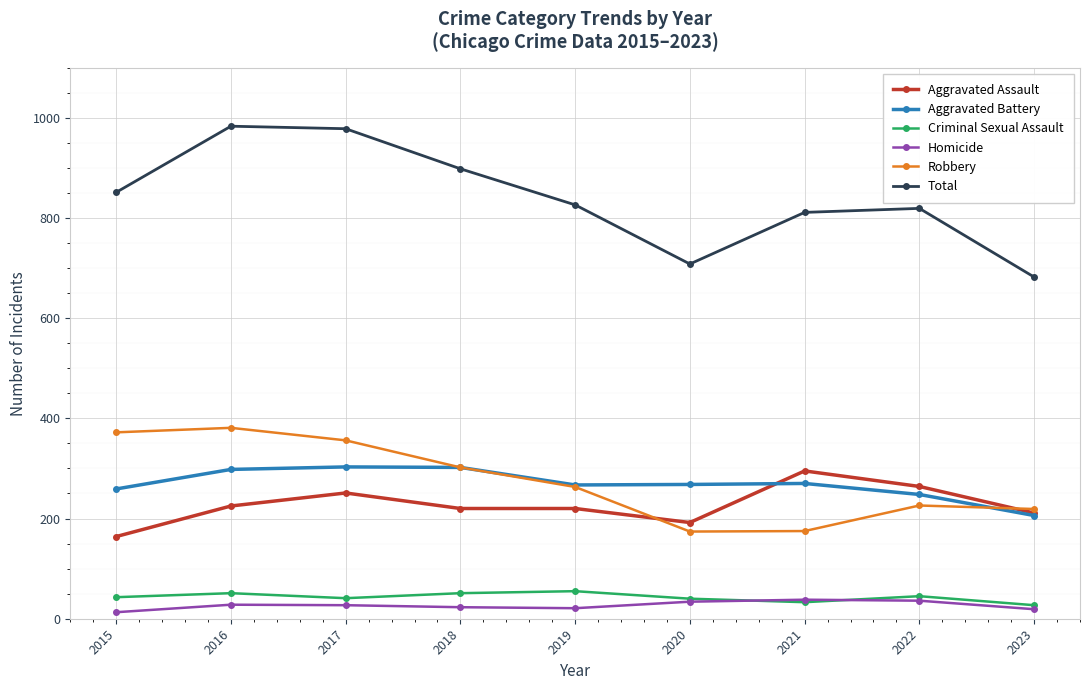

True or false: Total has a value of 580 at 2016.

False